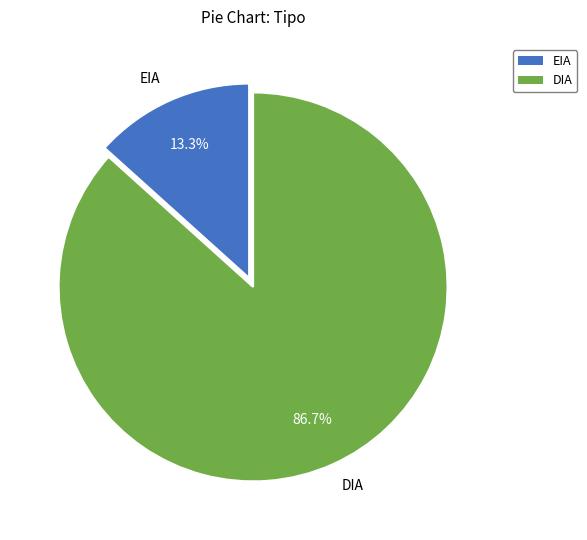

Does DIA account for over 50% of the chart?

Yes